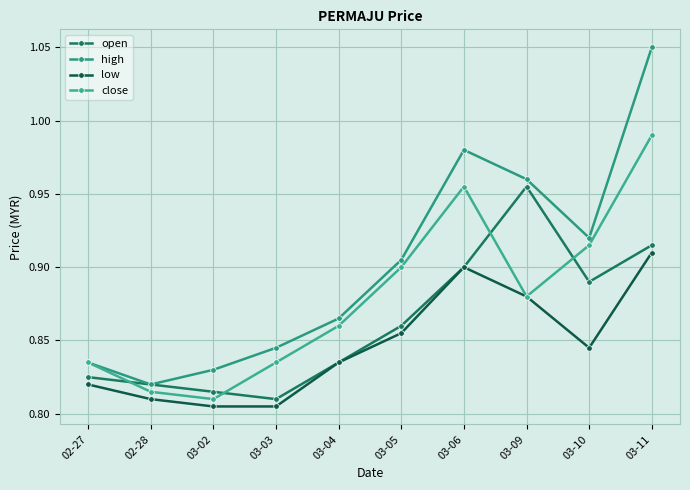

At how many categories does at least one series exceed 0?

10